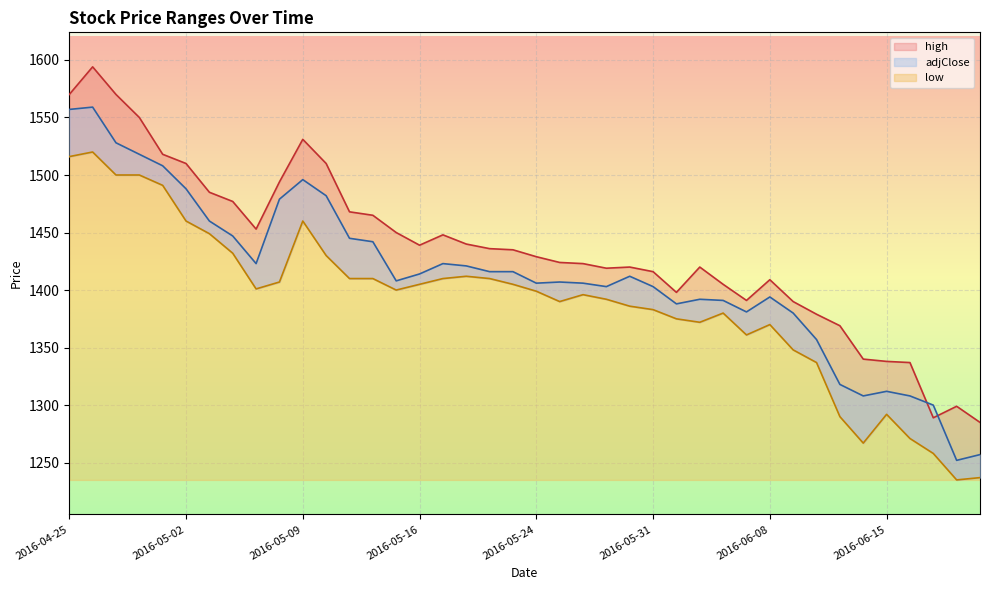

What is the difference between the highest and lowest values at 2016-05-29?

27